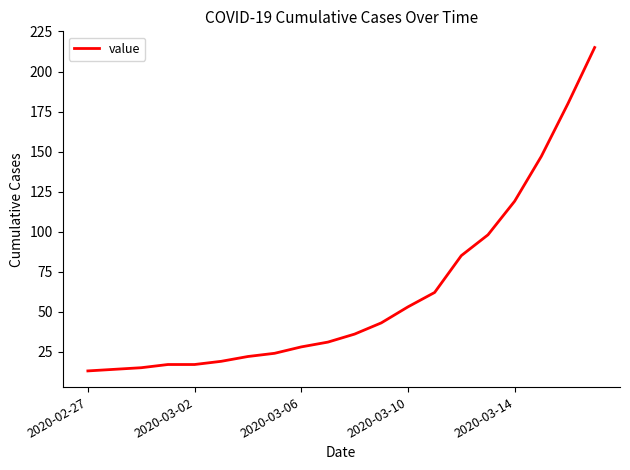

What is the greatest value displayed?

215